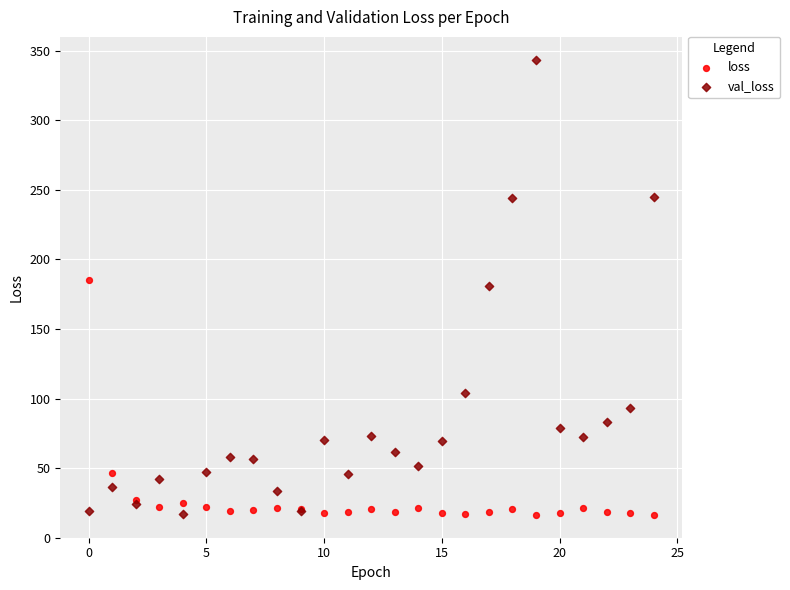

Which series has the largest Y range (max minus min)?

val_loss